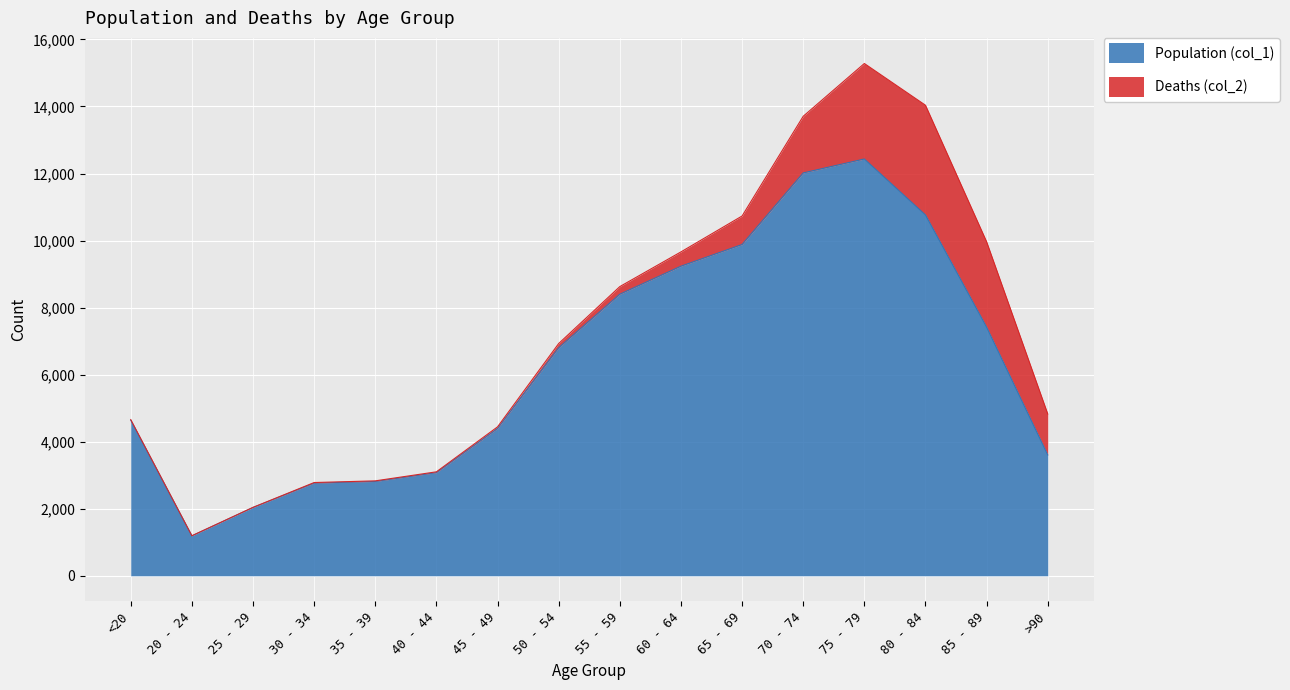

What is the change in value from 35 - 39 to 85 - 89?

+4603